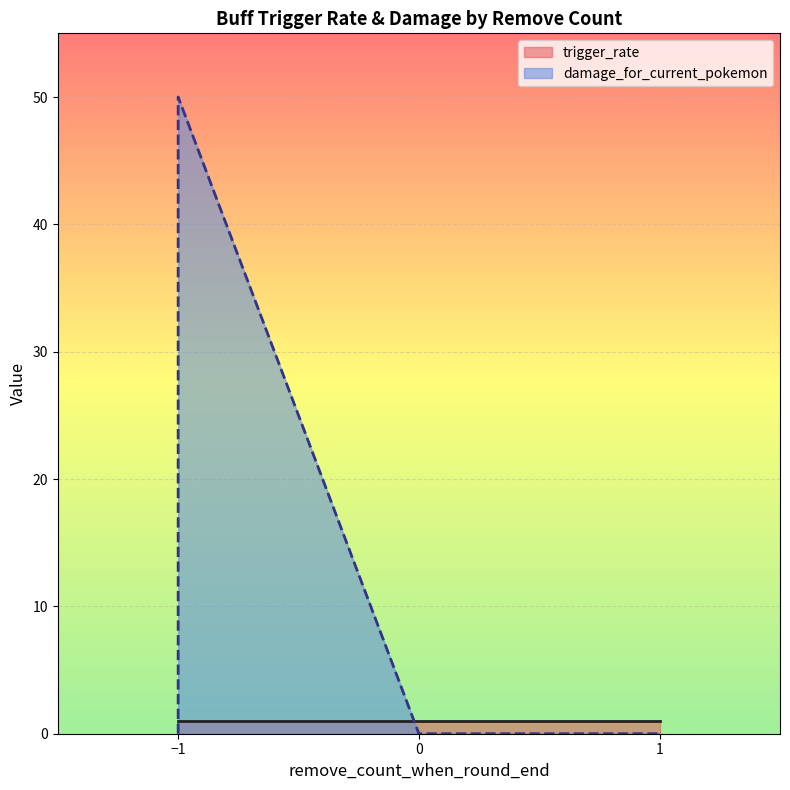

True or false: damage_for_current_pokemon has a value of 31 at 0.

False